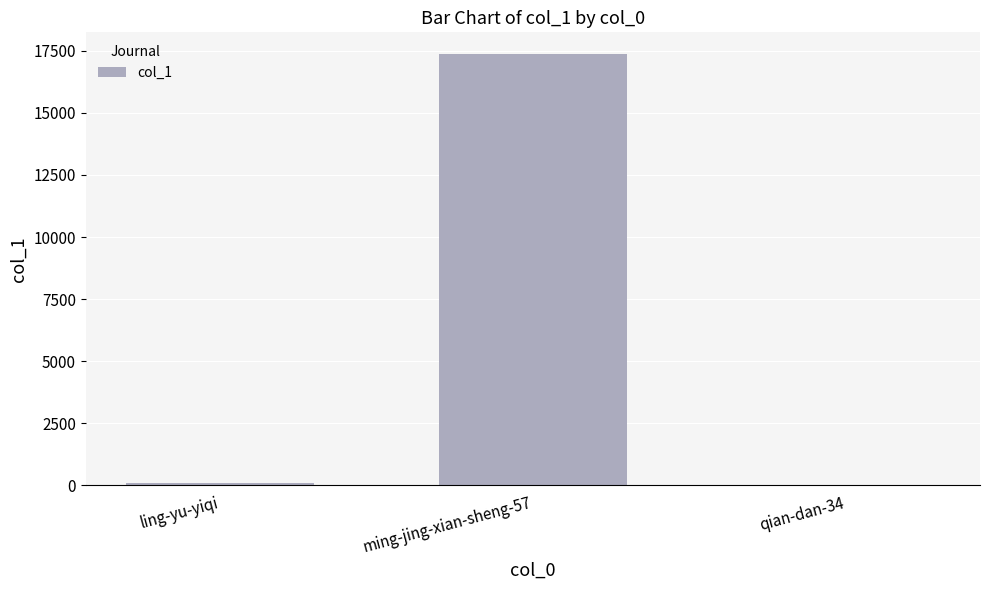

The value at ming-jing-xian-sheng-57 is 26478. True or false?

False